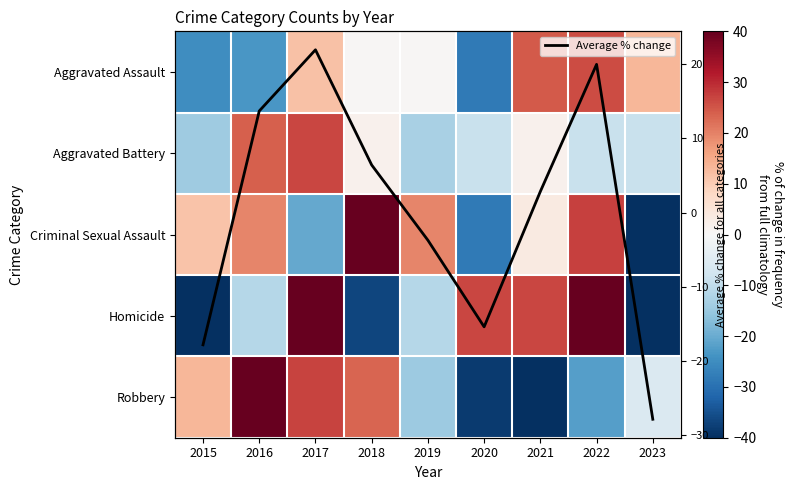

What is the lowest value of the Average % change series?

-27.9